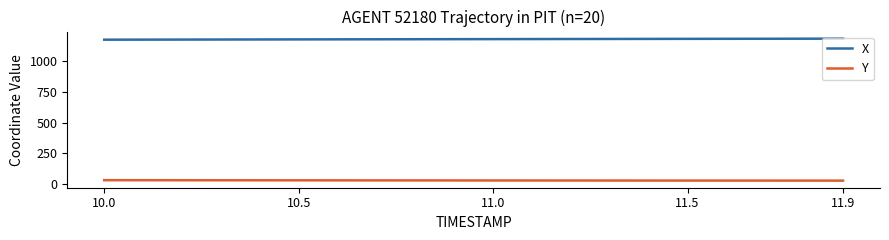

True or false: Y and X intersect in this chart.

False